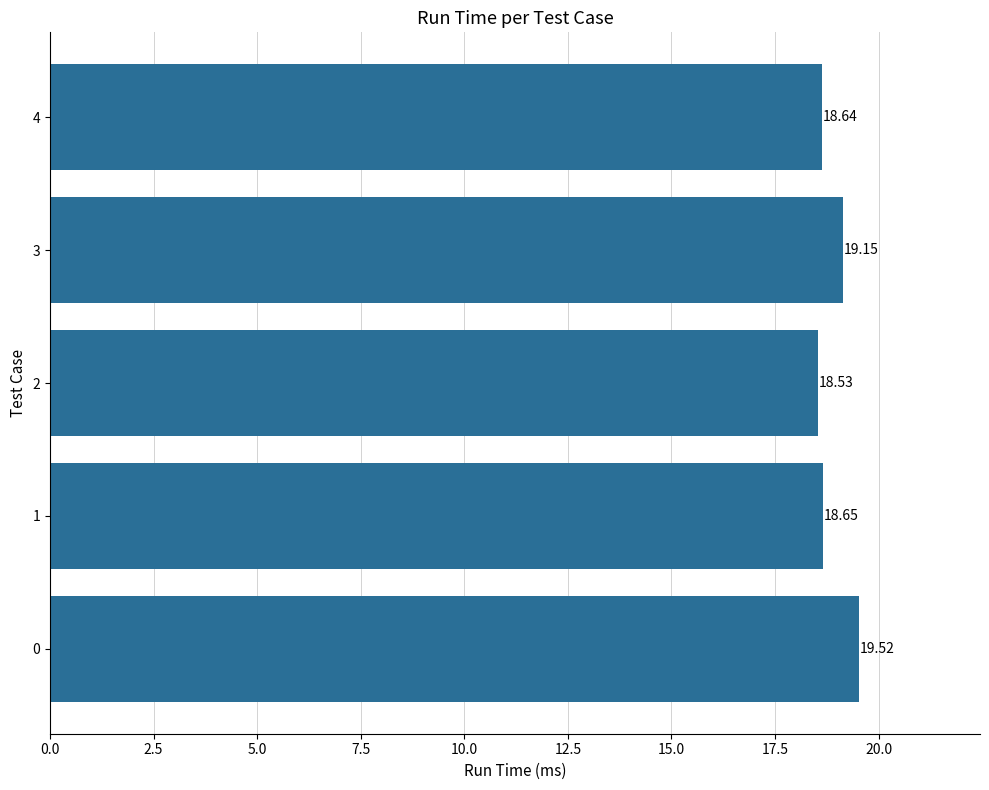

How many categories are shown in the chart?

5